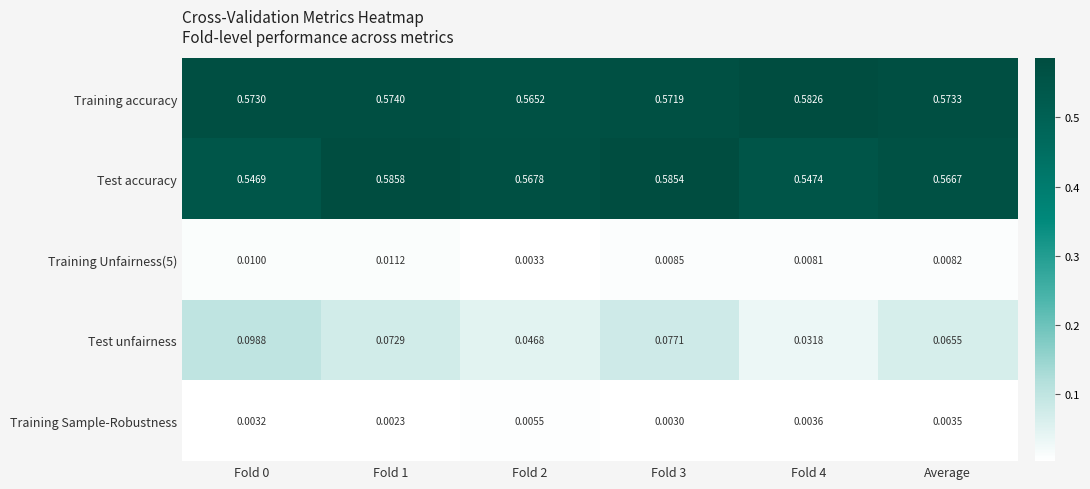

Which series has the largest total across all categories?

Training accuracy